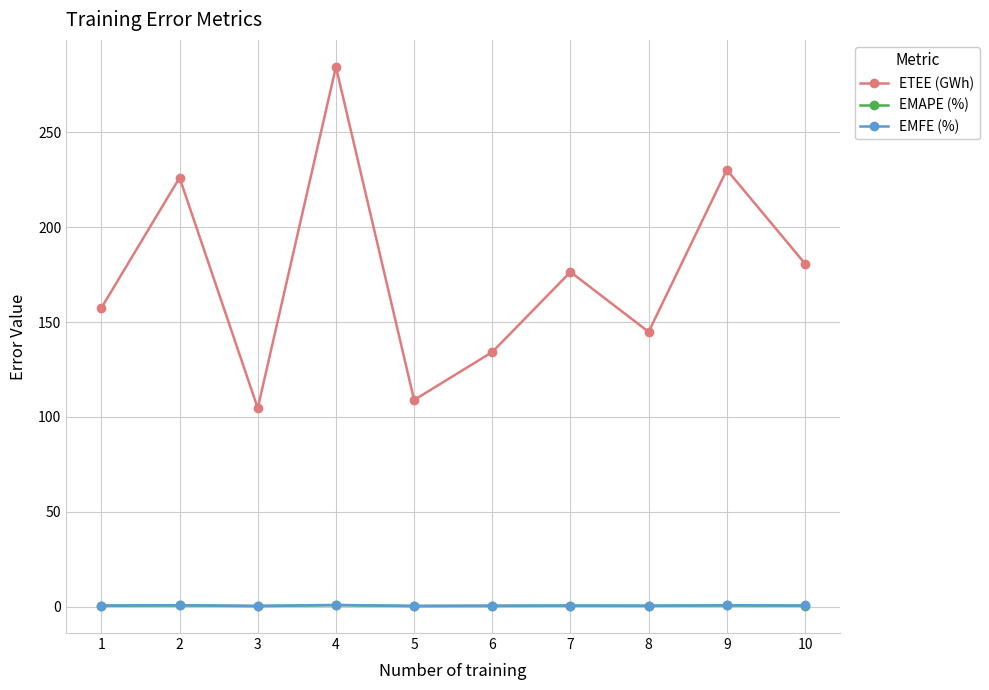

True or false: ETEE (GWh) has more than 2 points higher than both neighbors.

True